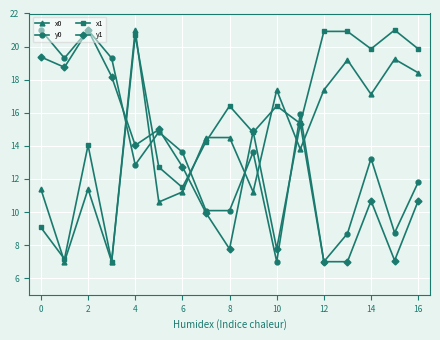

How many data points in y0 are above 13?

9